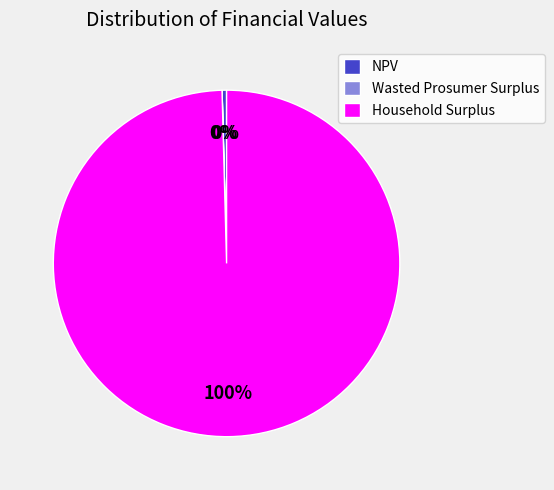

To the nearest percent, what is the difference between the largest and smallest slice percentages?

100%